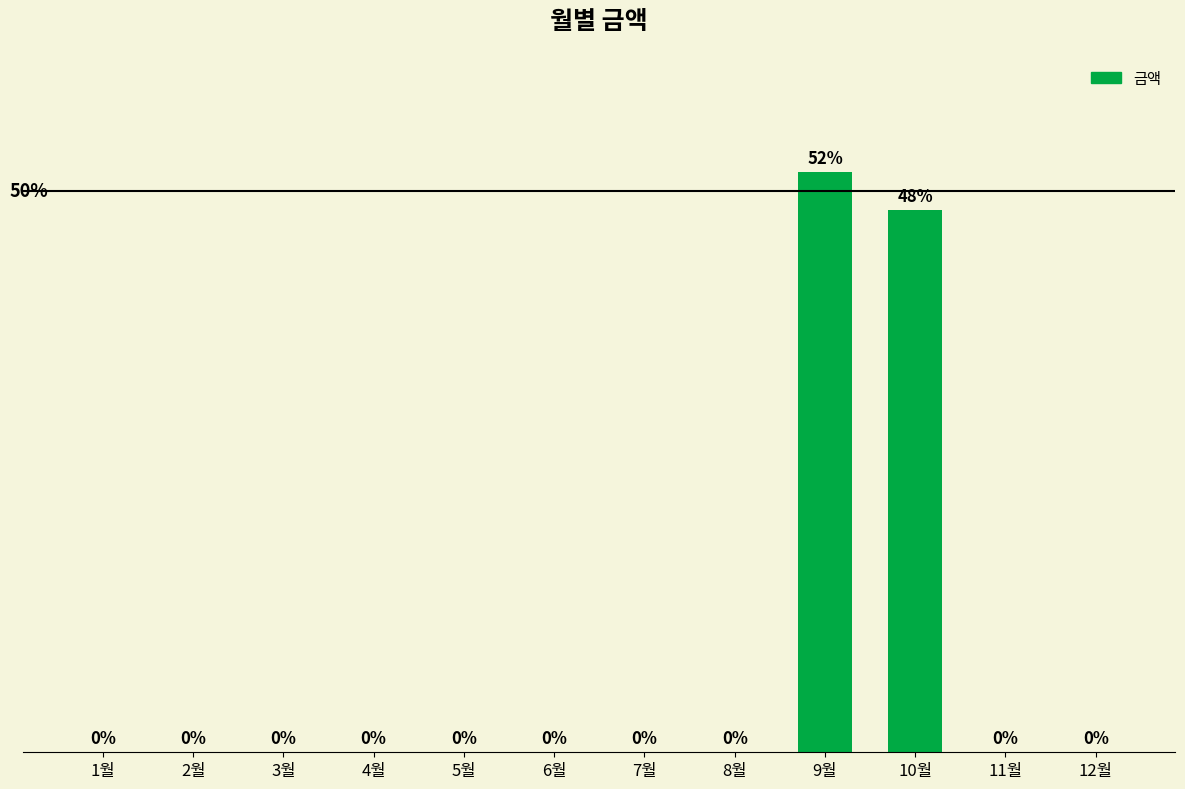

Which label corresponds to the largest value in the chart?

9월